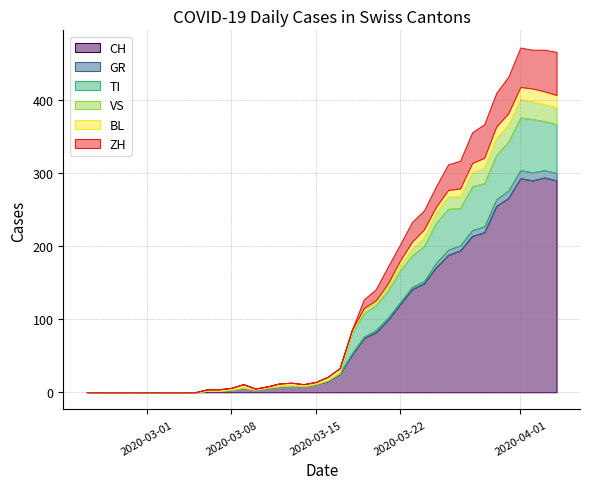

What is the average value of the ZH series?

16